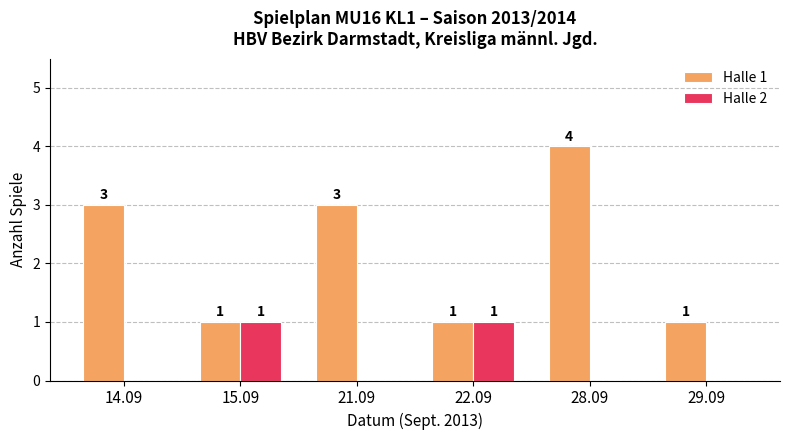

How many Halle 2 values are between 0 and 1?

6